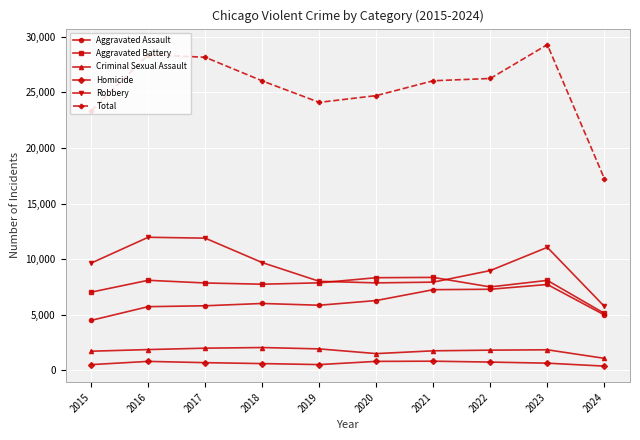

True or false: Robbery and Total cross at least once.

False